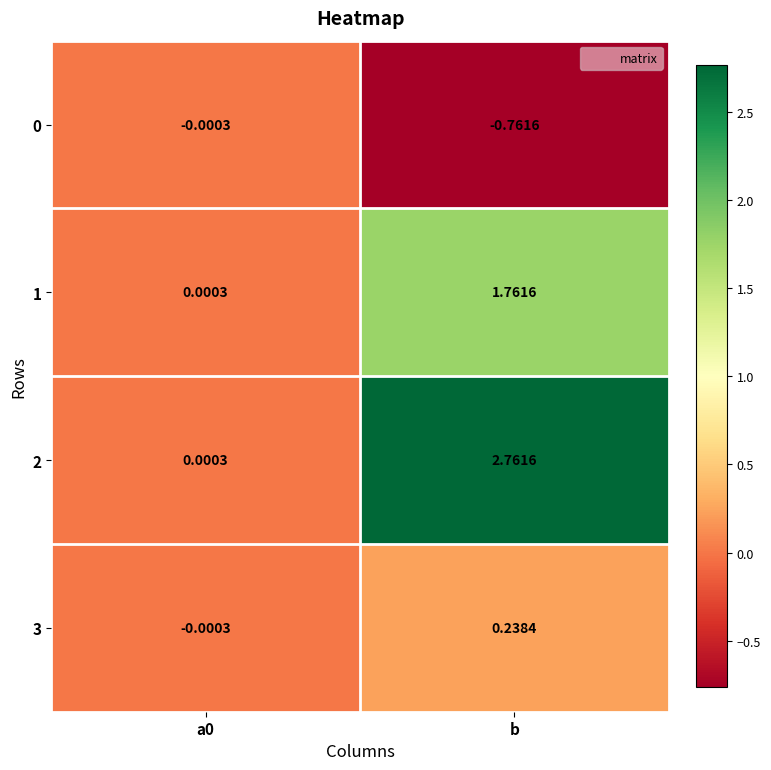

At which category is the sum across all series the highest?

b